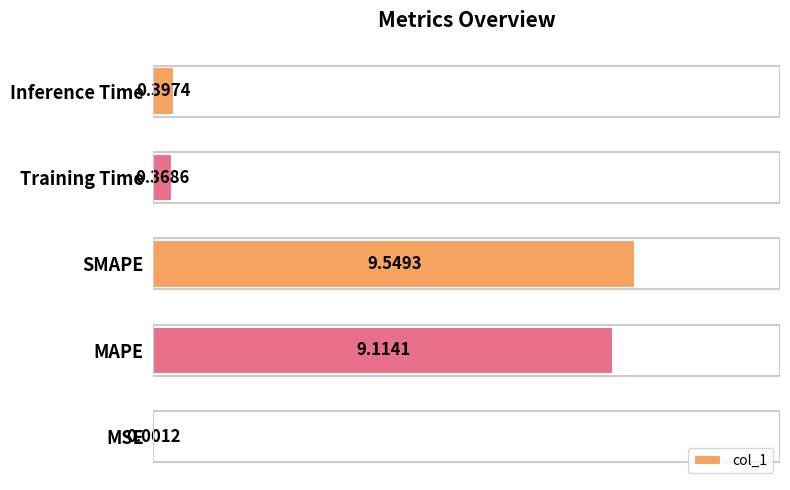

Which category has the highest value across all series?

SMAPE